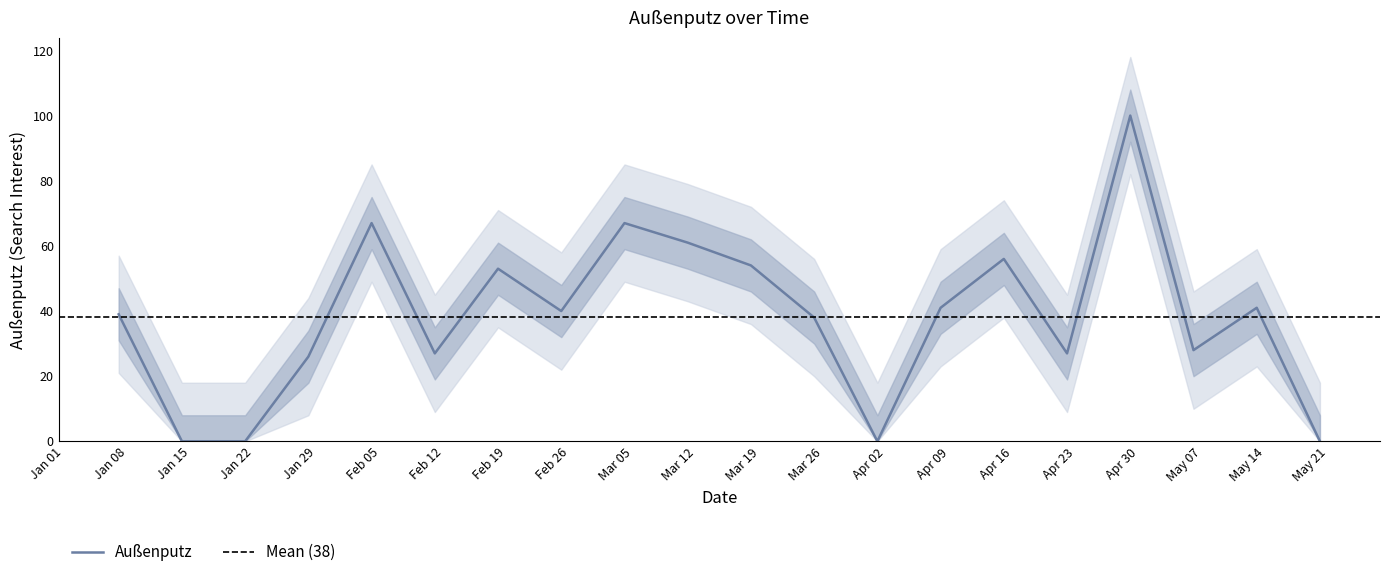

How many values are below 40?

10